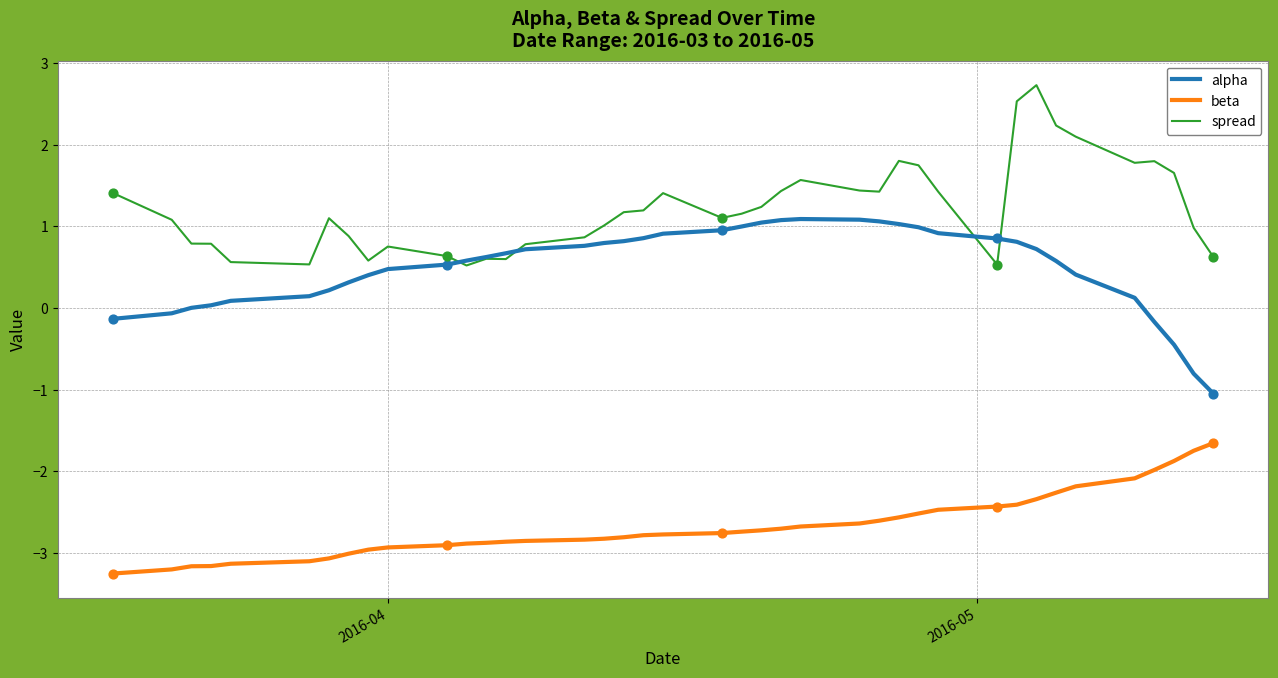

Which series has the largest total across all categories?

spread